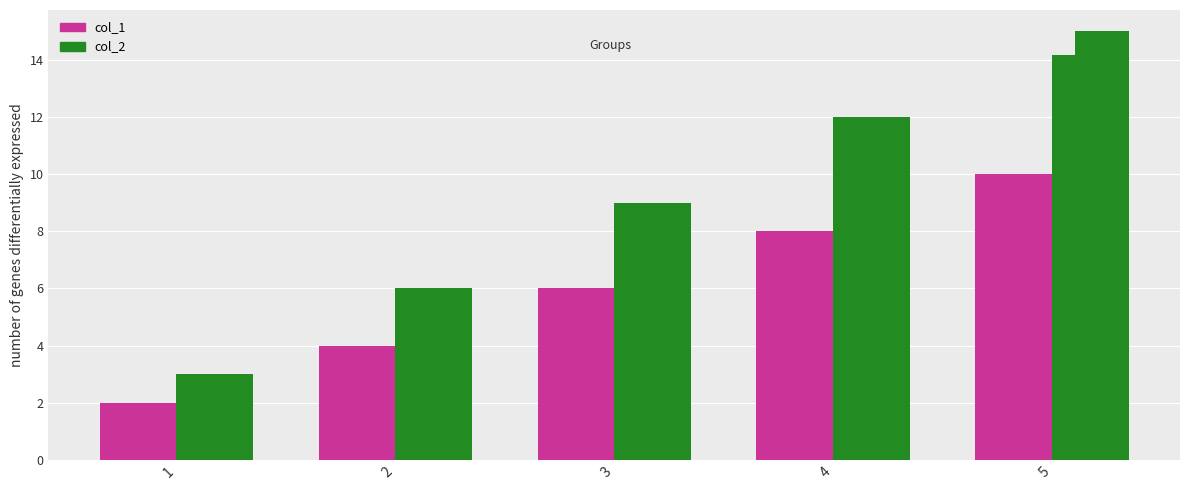

What is the minimum value for col_2?

3